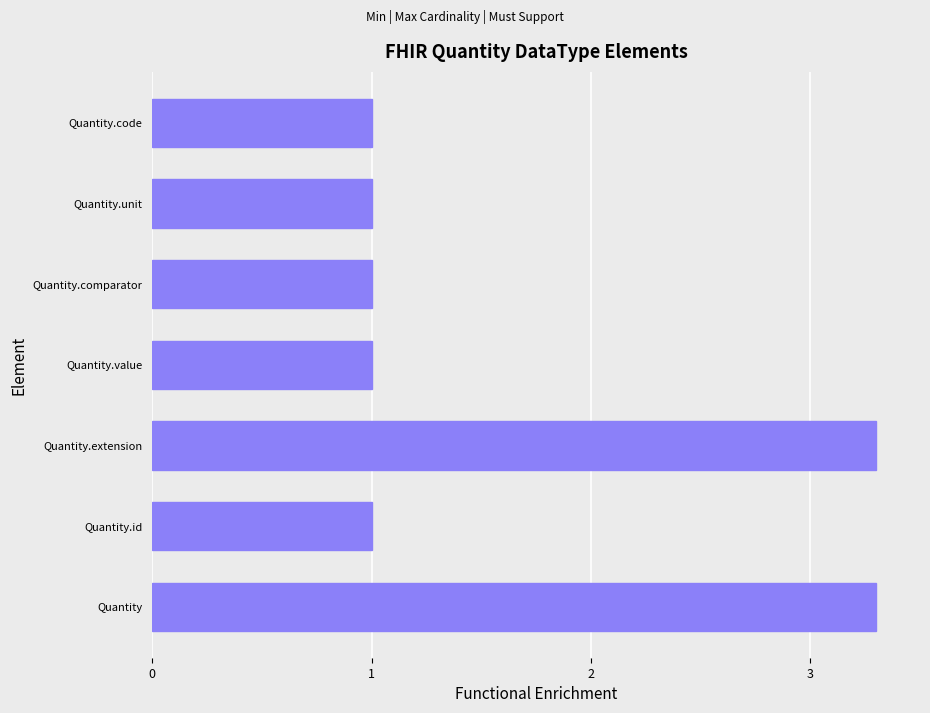

How many values are between 1 and 3?

5